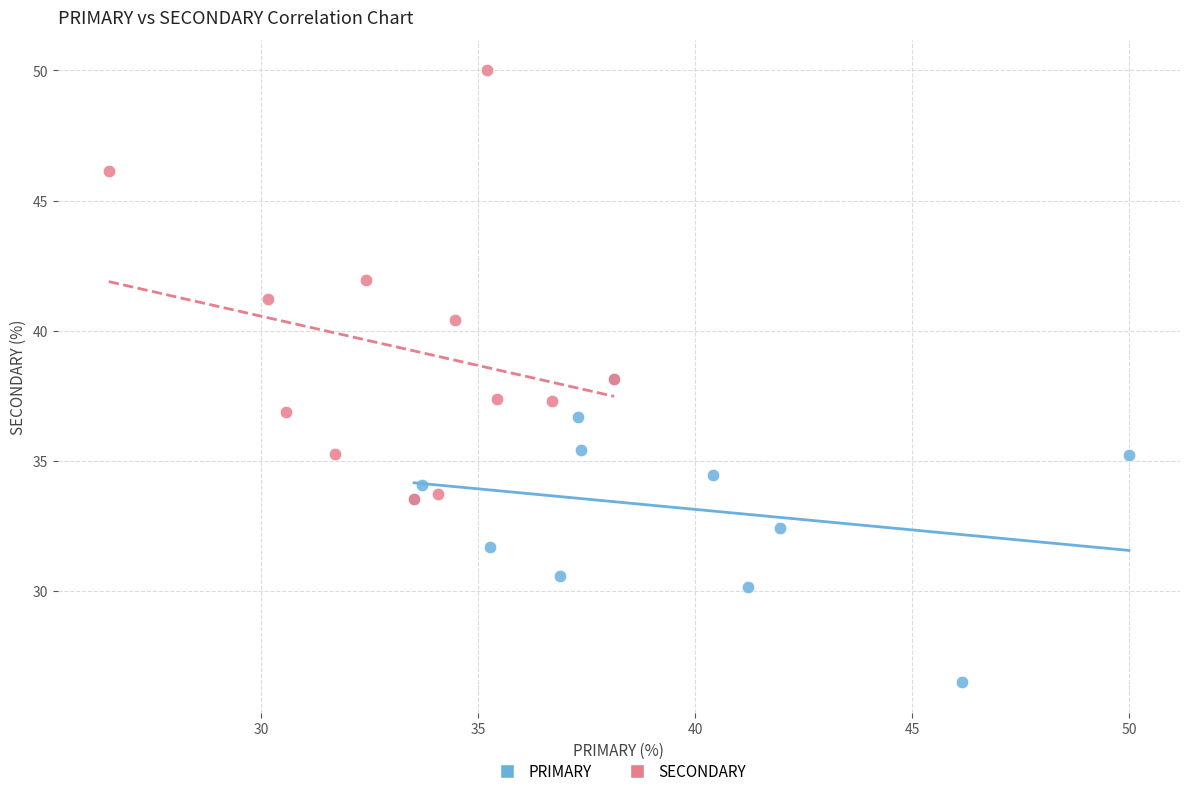

Which series has the largest Y range (max minus min)?

SECONDARY